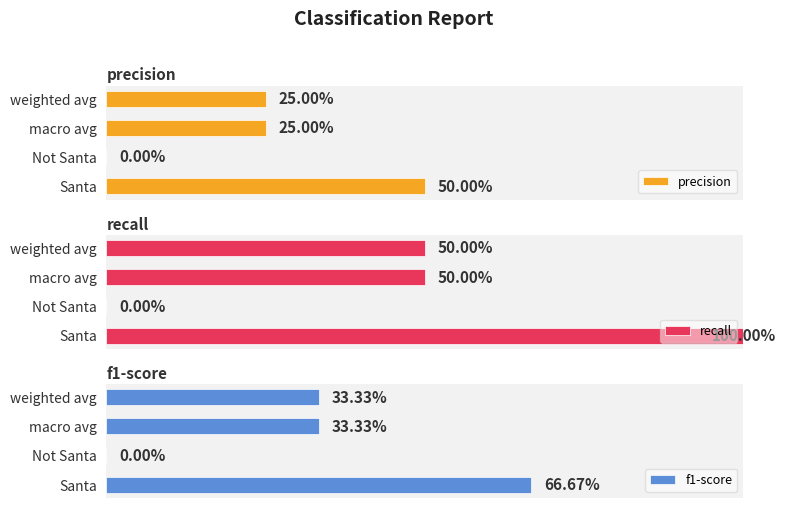

Rank the categories by recall value from highest to lowest.

Santa, macro avg, weighted avg, Not Santa